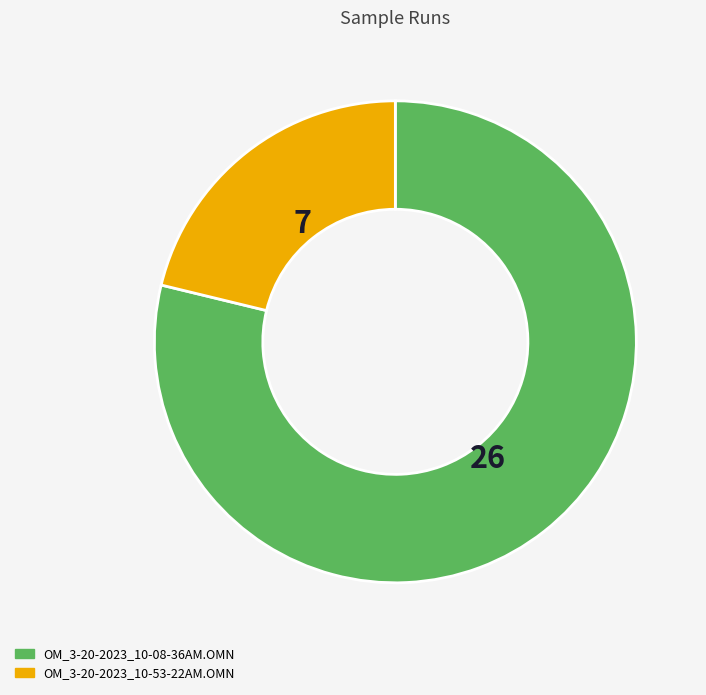

What is the ratio of the value at OM_3-20-2023_10-53-22AM.OMN to the value at OM_3-20-2023_10-08-36AM.OMN?

0.3